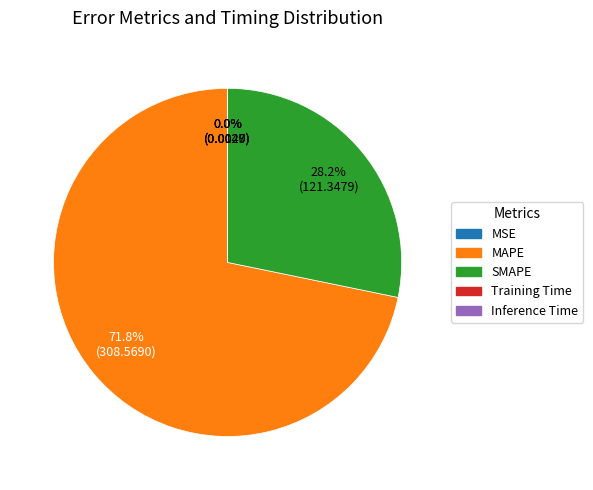

Approximately how many times larger is the value at SMAPE compared to MAPE?

0.4